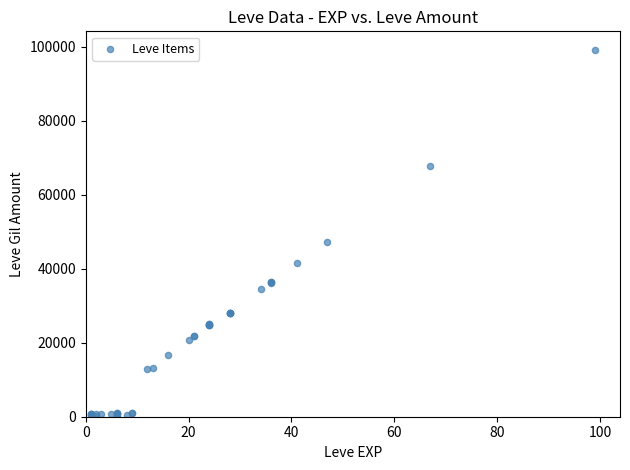

What Y value in the scatter plot is closest to 49625?

47200